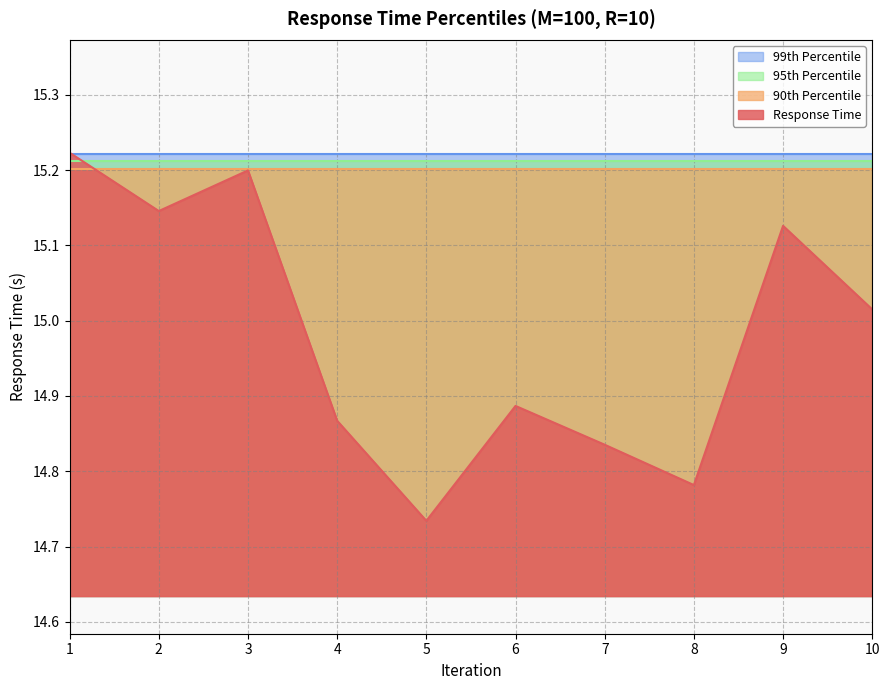

Which series changed the most between 1 and 5?

Response Time